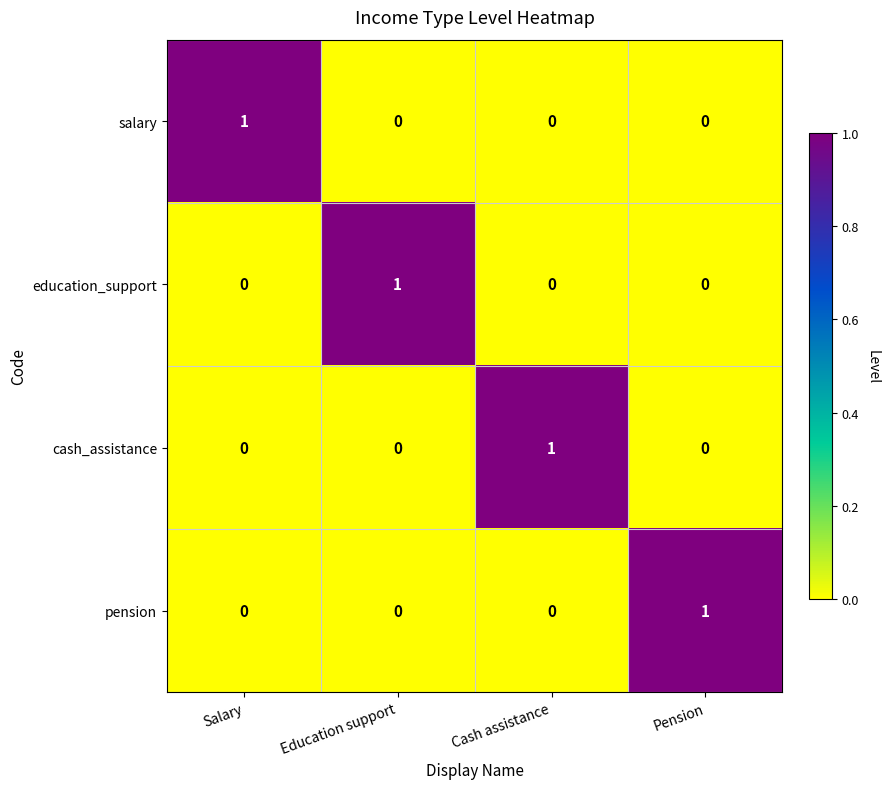

Count the pension values in the range 0 to 1.

4